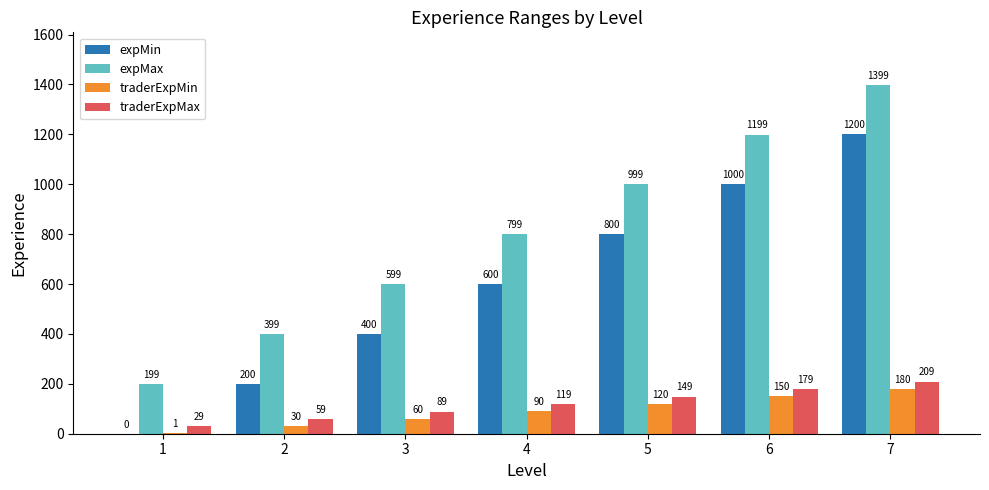

What is the total value across all series at 1?

229